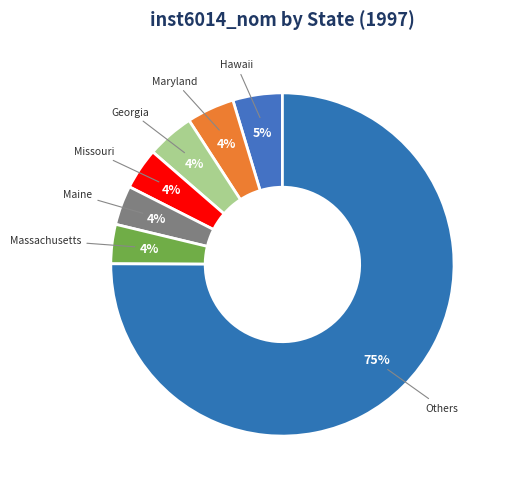

To the nearest percent, what is the average slice percentage?

14%